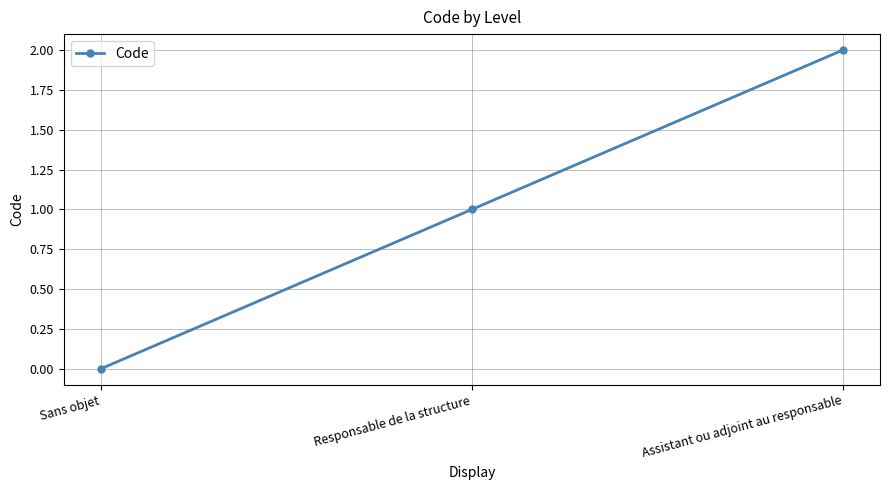

The value at Sans objet is 0. True or false?

True